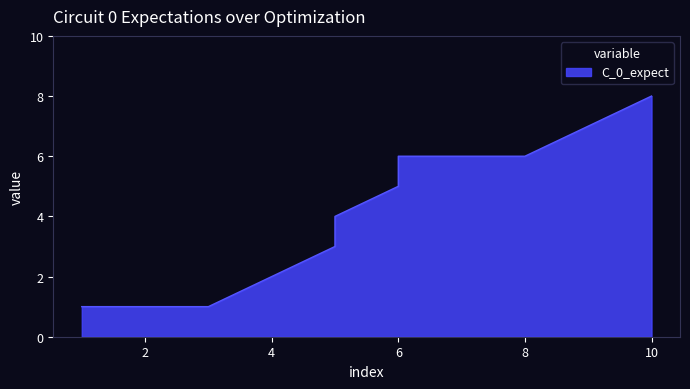

Does the chart have visible grid lines?

No